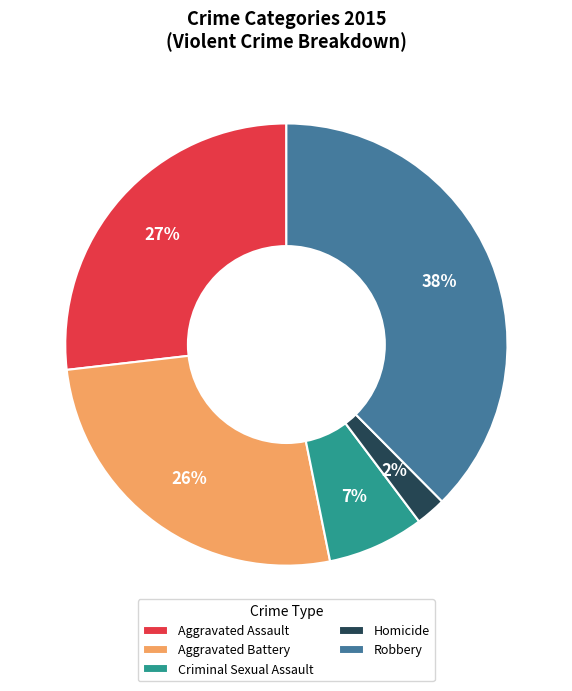

To the nearest percent, what is the average slice percentage?

20%